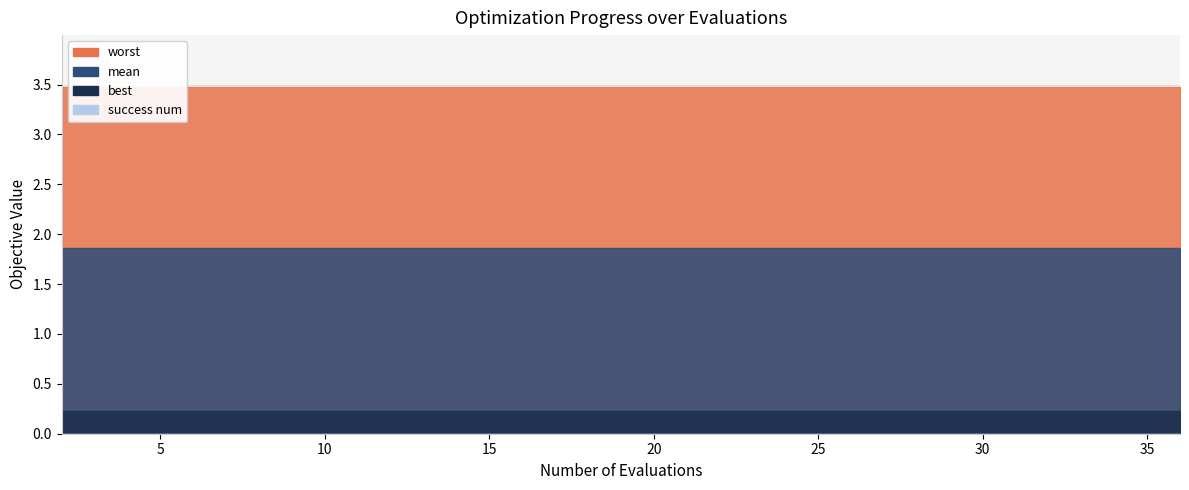

What is the greatest value displayed?

3.5